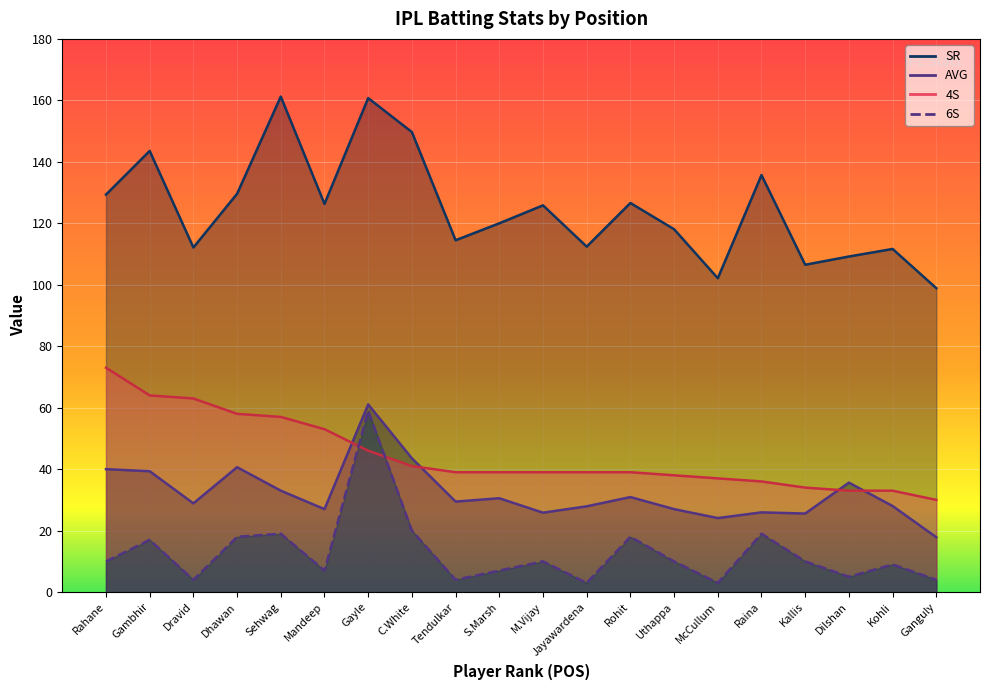

True or false: AVG and 6S intersect in this chart.

False